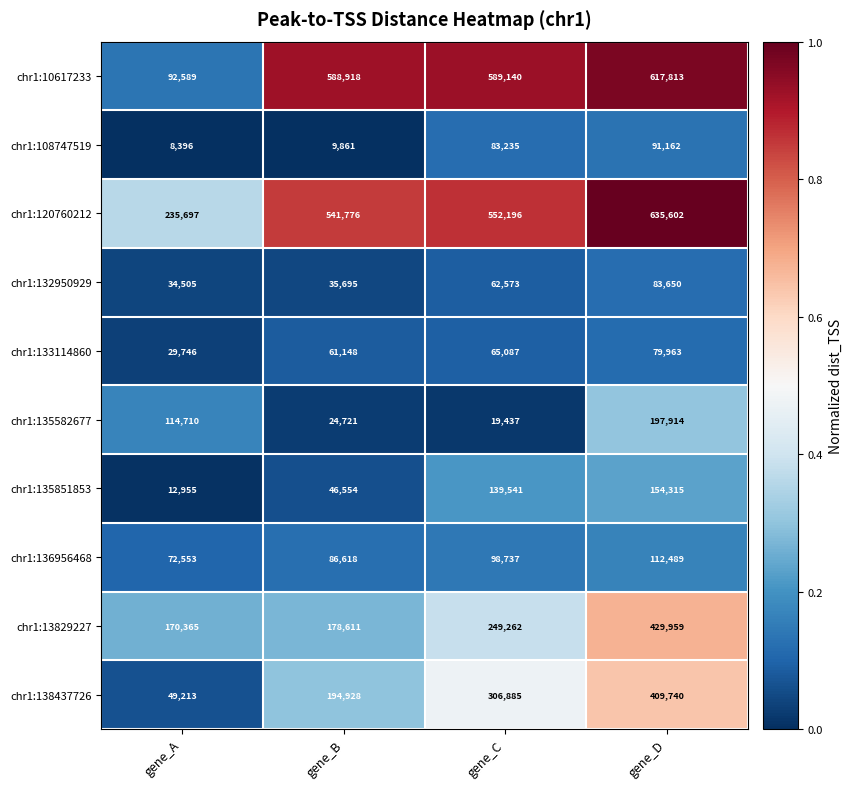

True or false: chr1:135582677 has a value of 197914 at gene_D.

True